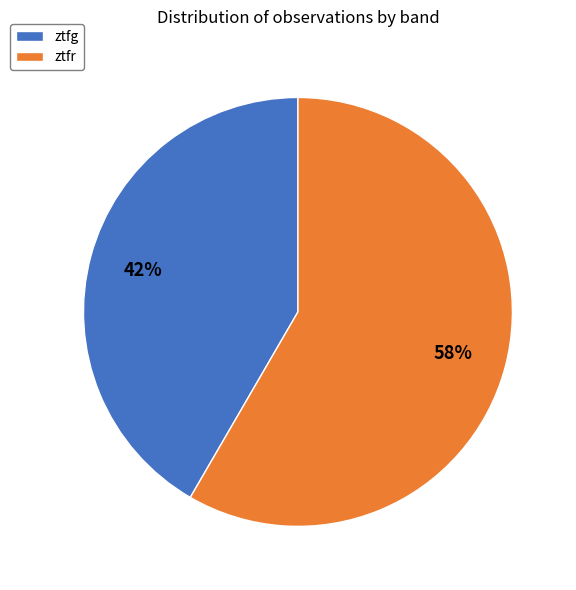

True or false: ztfr accounts for 58% of the total.

True